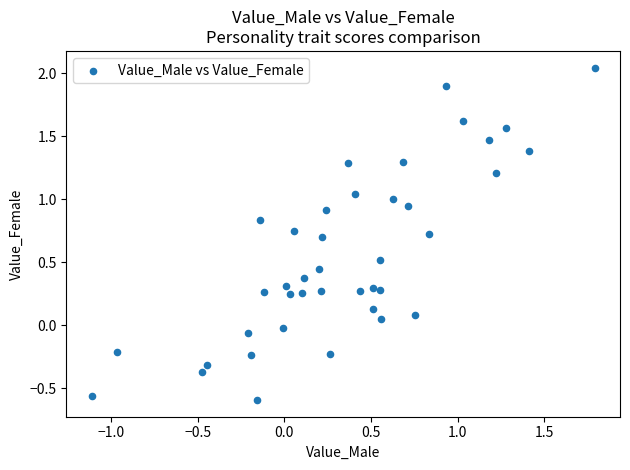

What is the range of Y values (max minus min)?

2.6